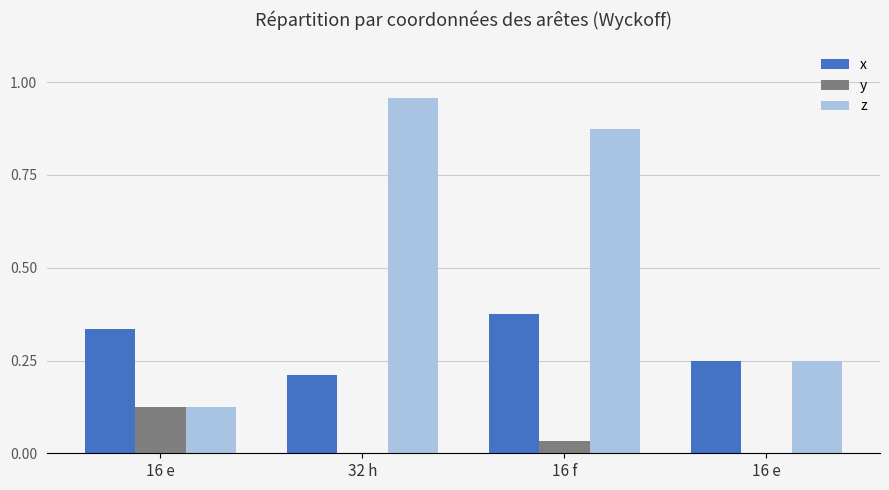

Between 16 e and 16 f, which series saw the biggest shift?

z